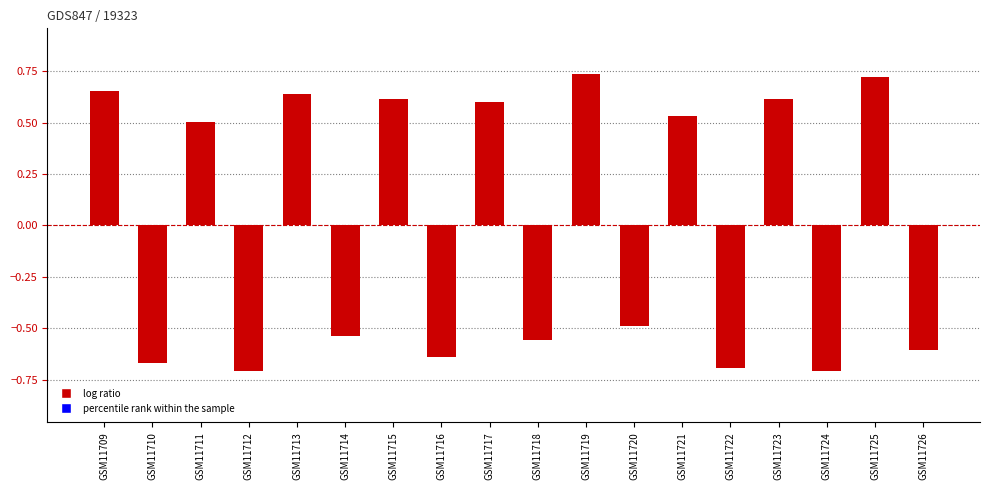

Which label corresponds to the largest value in the chart?

GSM11719